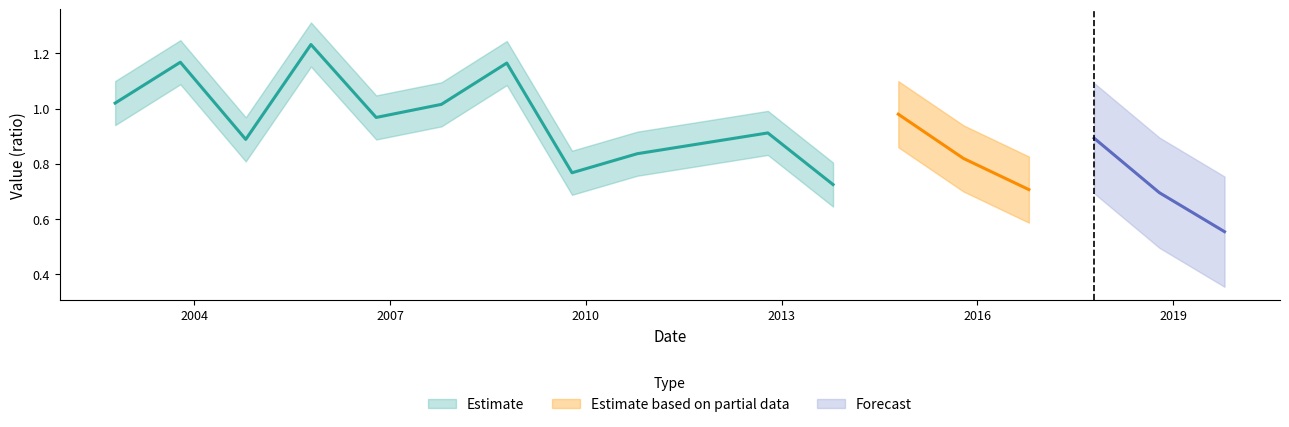

Is this an area chart (filled region under the line)?

No